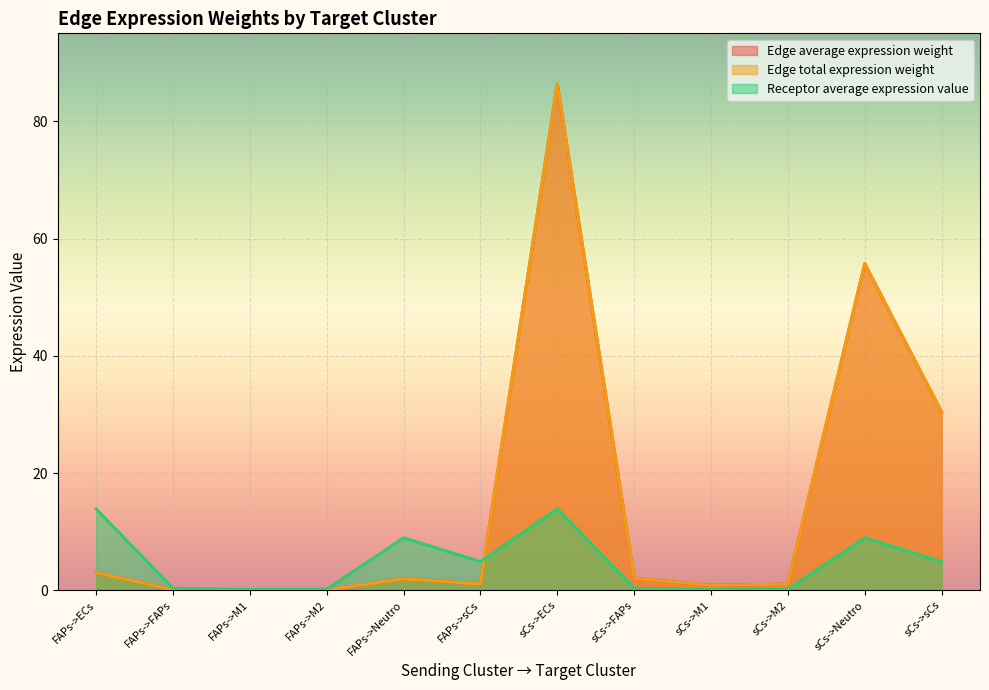

What is the maximum value shown in the chart?

86.4